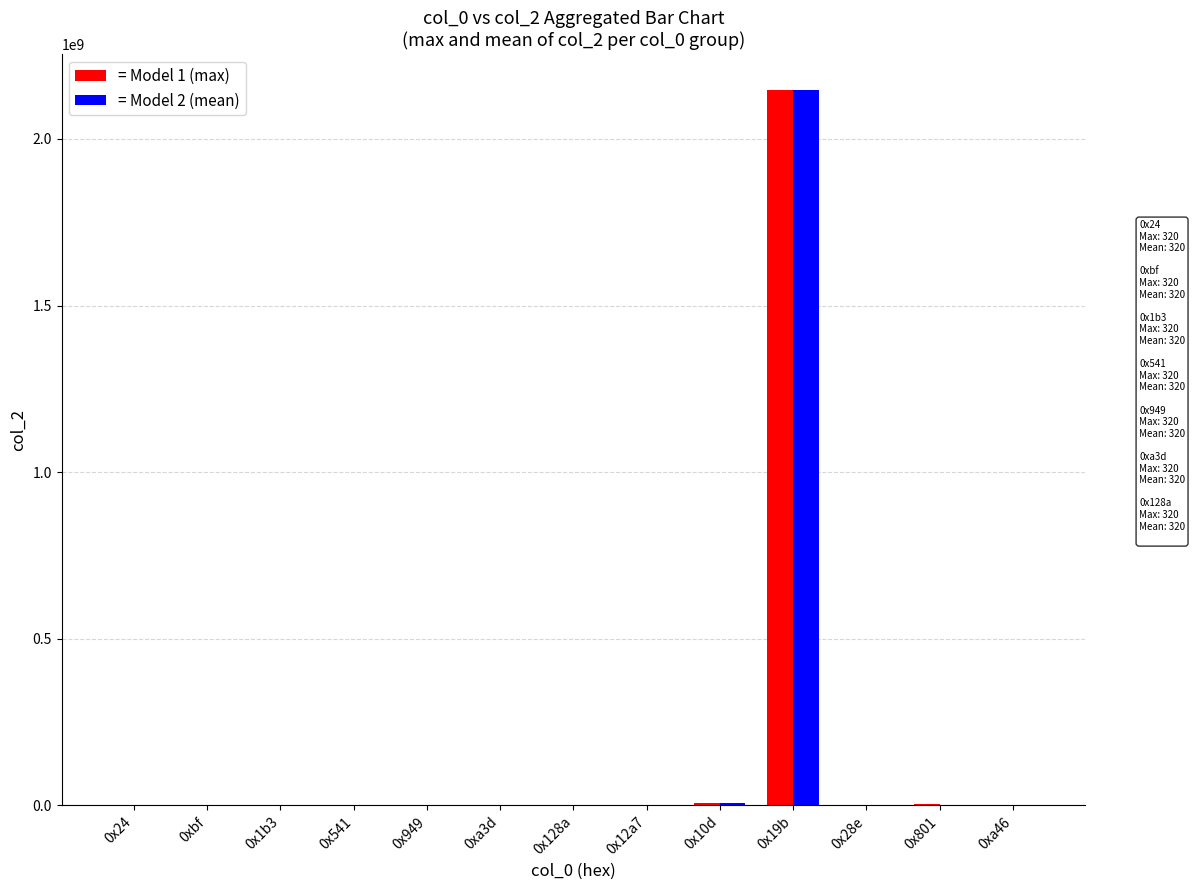

Which category has the highest value across all series?

0x19b